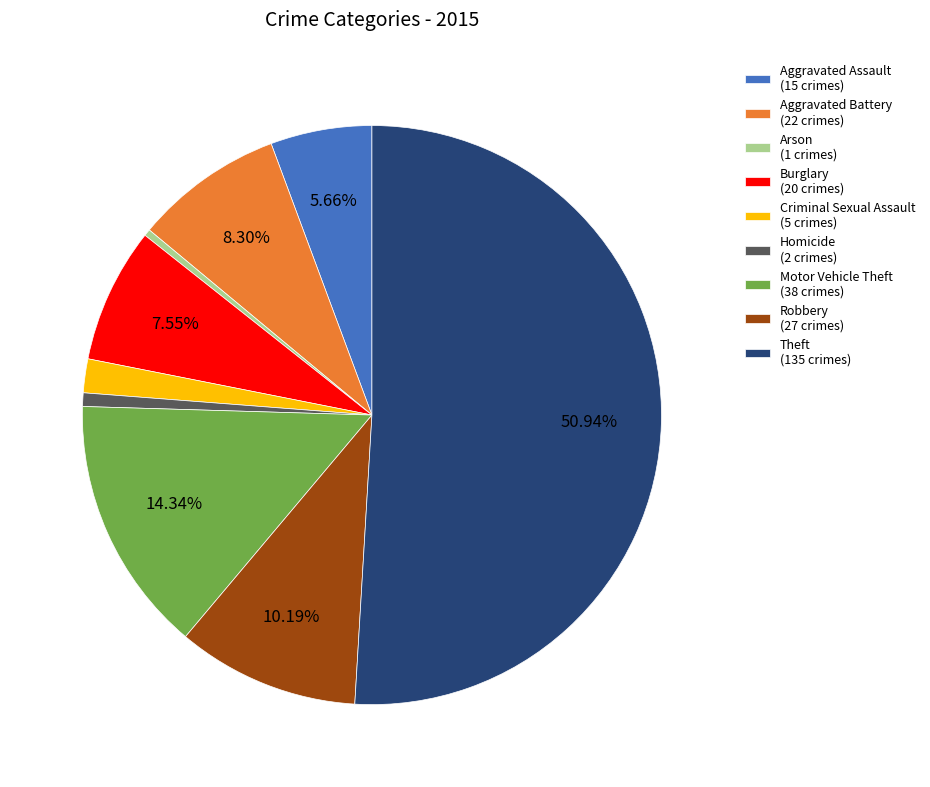

How many slices are in this pie chart?

9